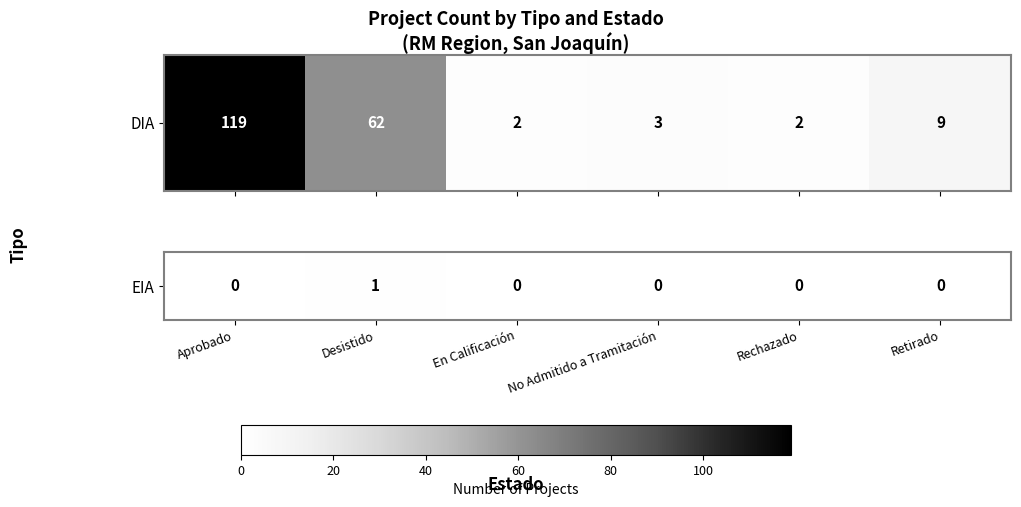

Reading left to right, extract all data points from this chart.

Aprobado=0	Desistido=1	En Calificación=0	No Admitido a Tramitación=0	Rechazado=0	Retirado=0